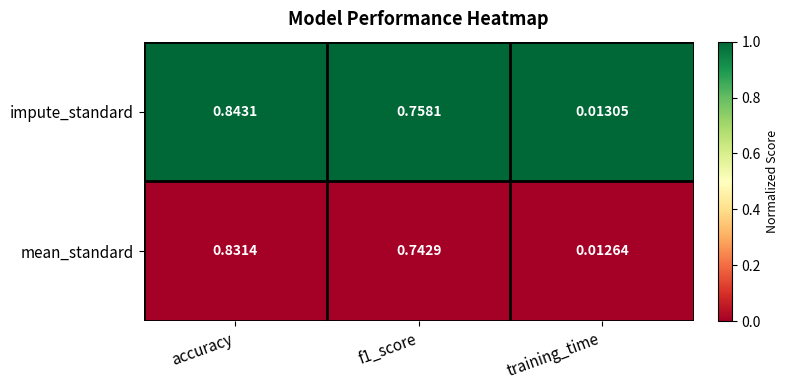

At which category is the sum across all series the highest?

accuracy